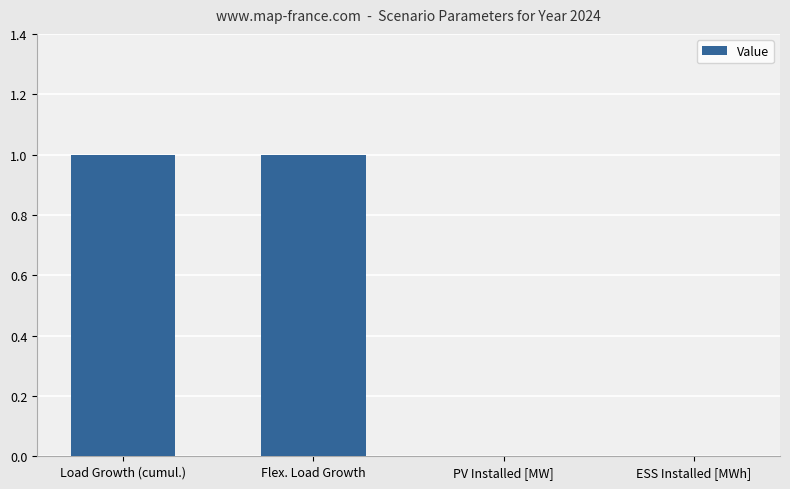

True or false: the data shows 0 at PV Installed [MW].

True